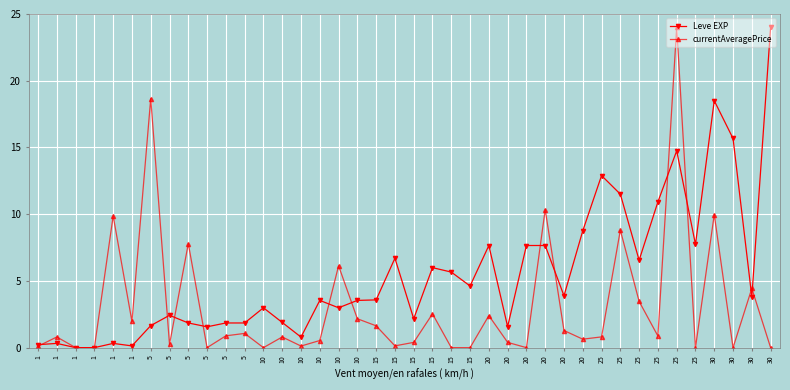

What are all the series names shown in the legend?

Leve EXP, currentAveragePrice